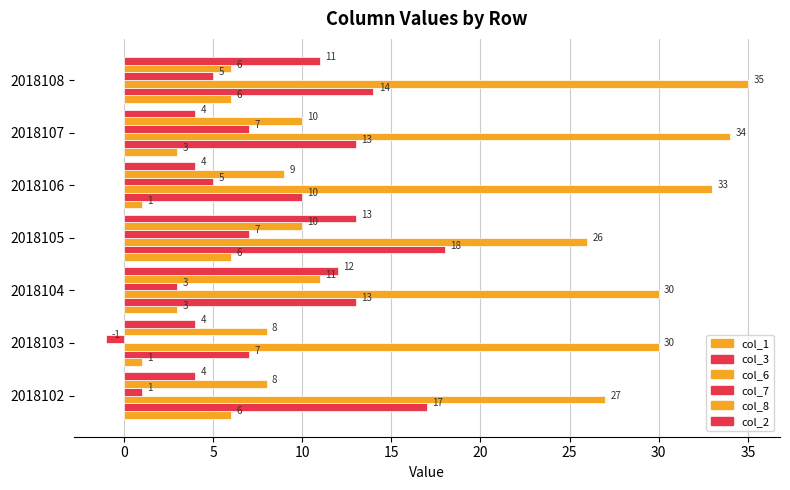

Count the number of categories in the chart.

7